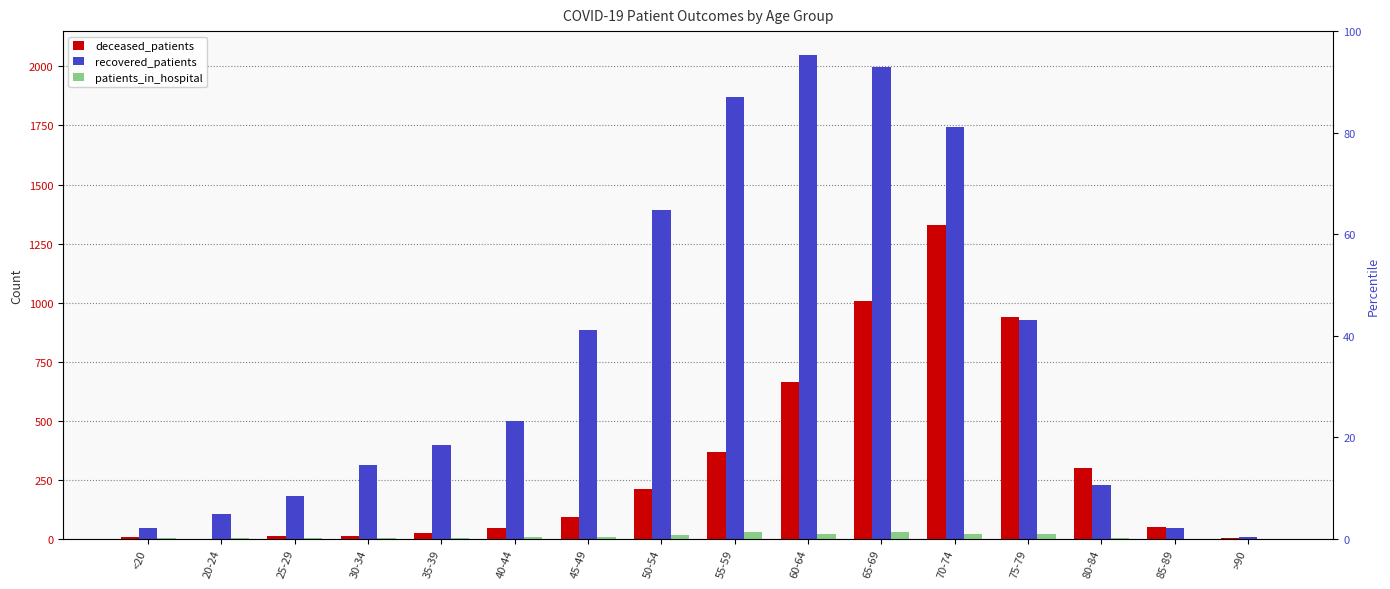

The deceased_patients series shows 369 at 55-59. True or false?

True